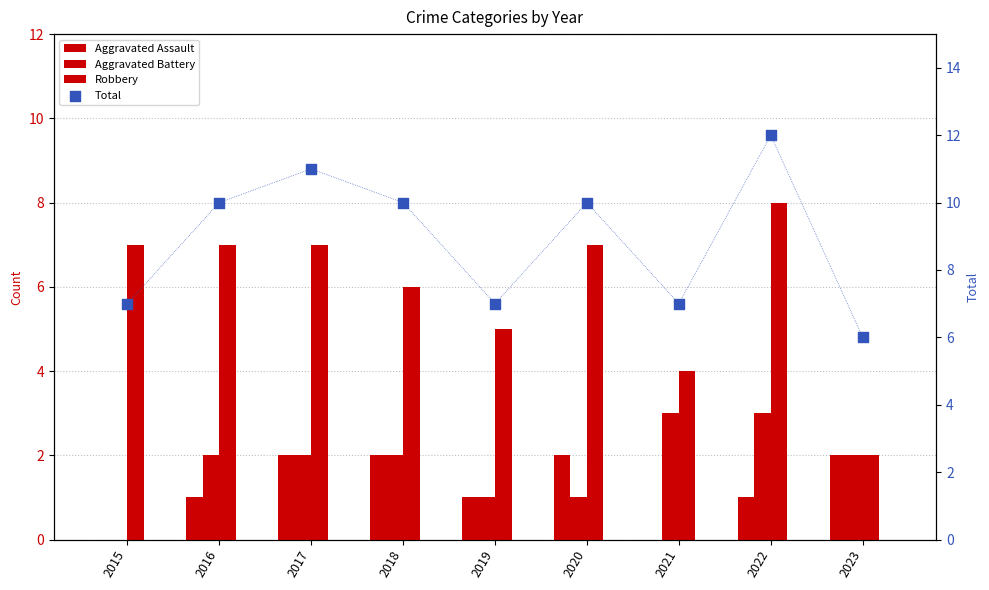

At how many categories does at least one series exceed 5?

9